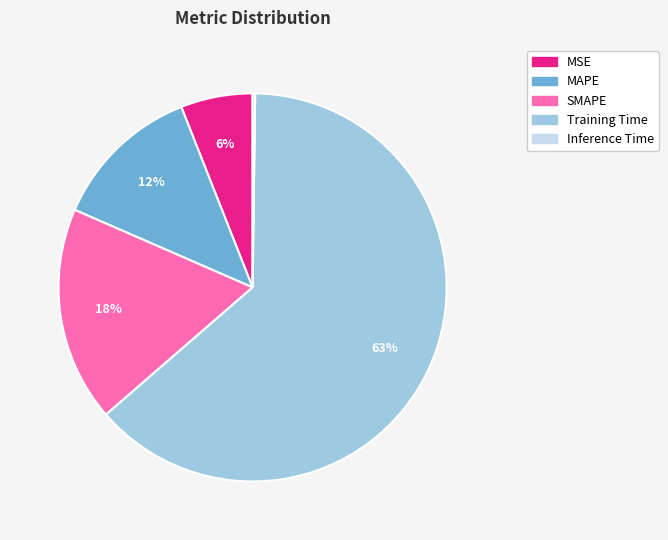

True or false: MSE accounts for 6% of the total.

True